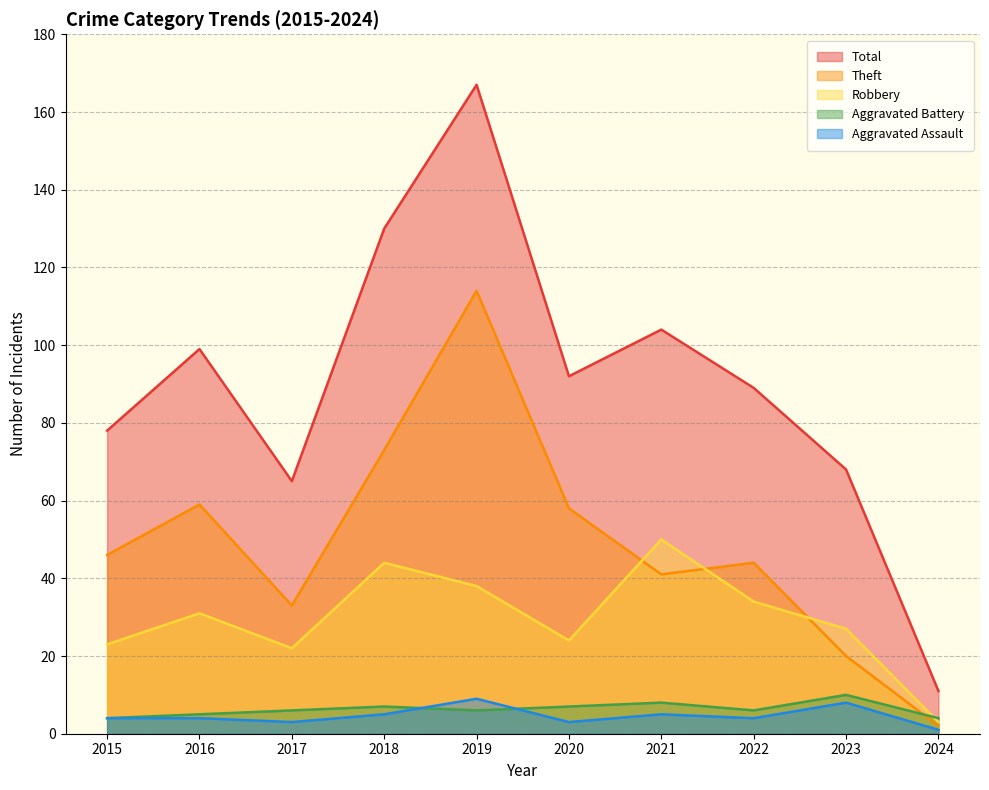

What is the difference between the second highest and minimum values in the Total series?

119